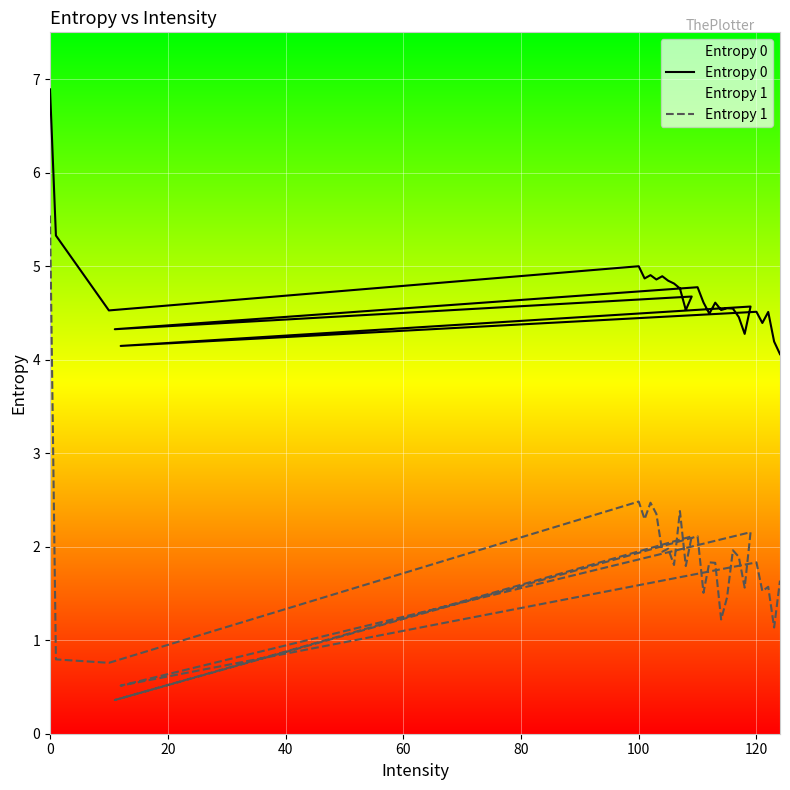

The value of Entropy 0 at 120 is 4.5. True or false?

True